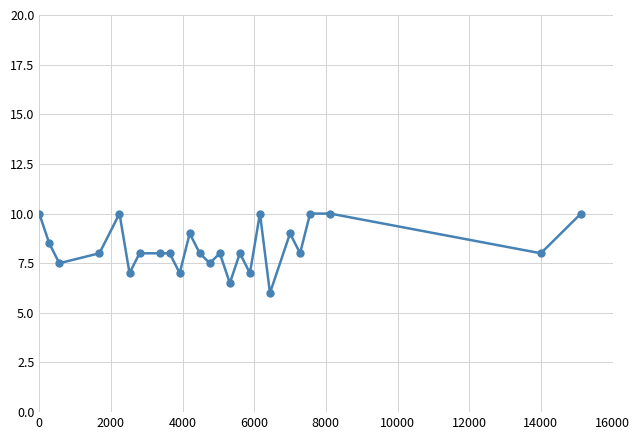

True or false: the data has more than 1 interior local peaks.

True